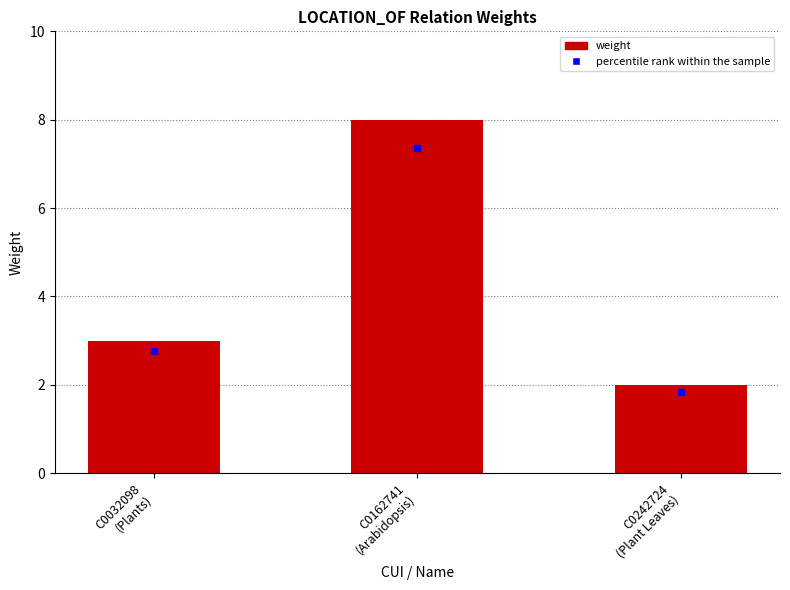

How many distinct data groups are displayed?

1